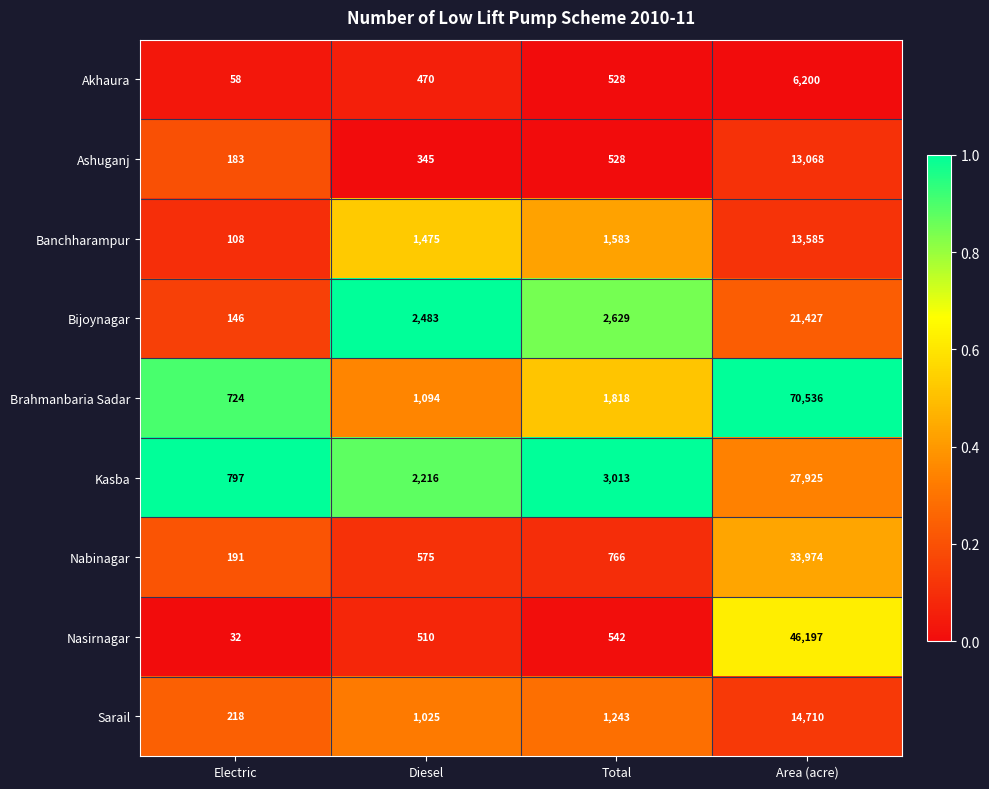

What is the spread (max minus min) of values at Electric?

765